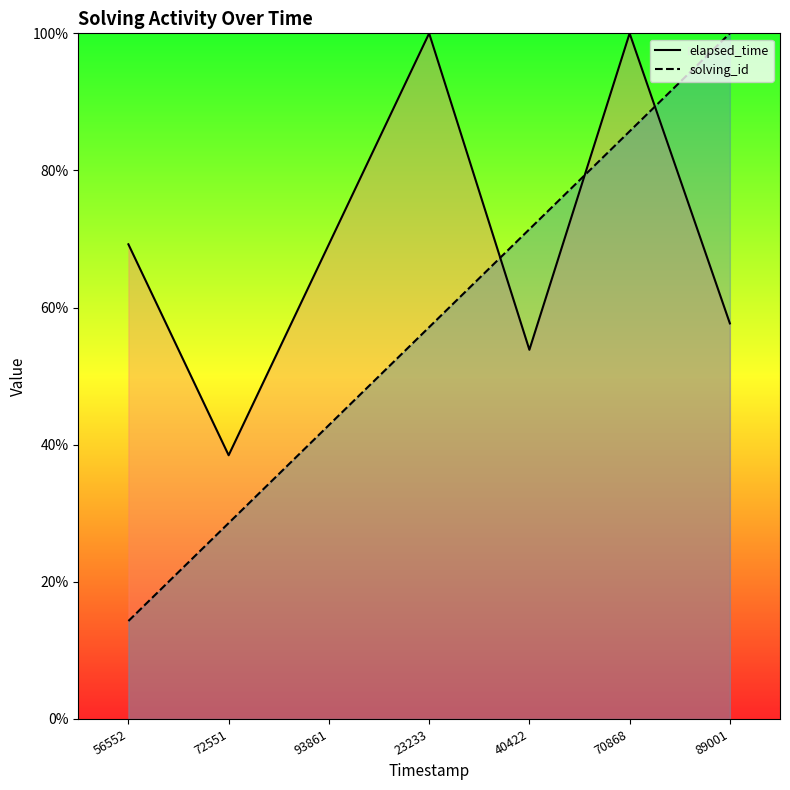

Reading left to right, transcribe all the data shown in this chart.

elapsed_time: 56552=0.7	72551=0.4	93861=0.7	23233=1.0	40422=0.5	70868=1.0	89001=0.6
solving_id: 56552=0.1	72551=0.3	93861=0.4	23233=0.6	40422=0.7	70868=0.9	89001=1.0